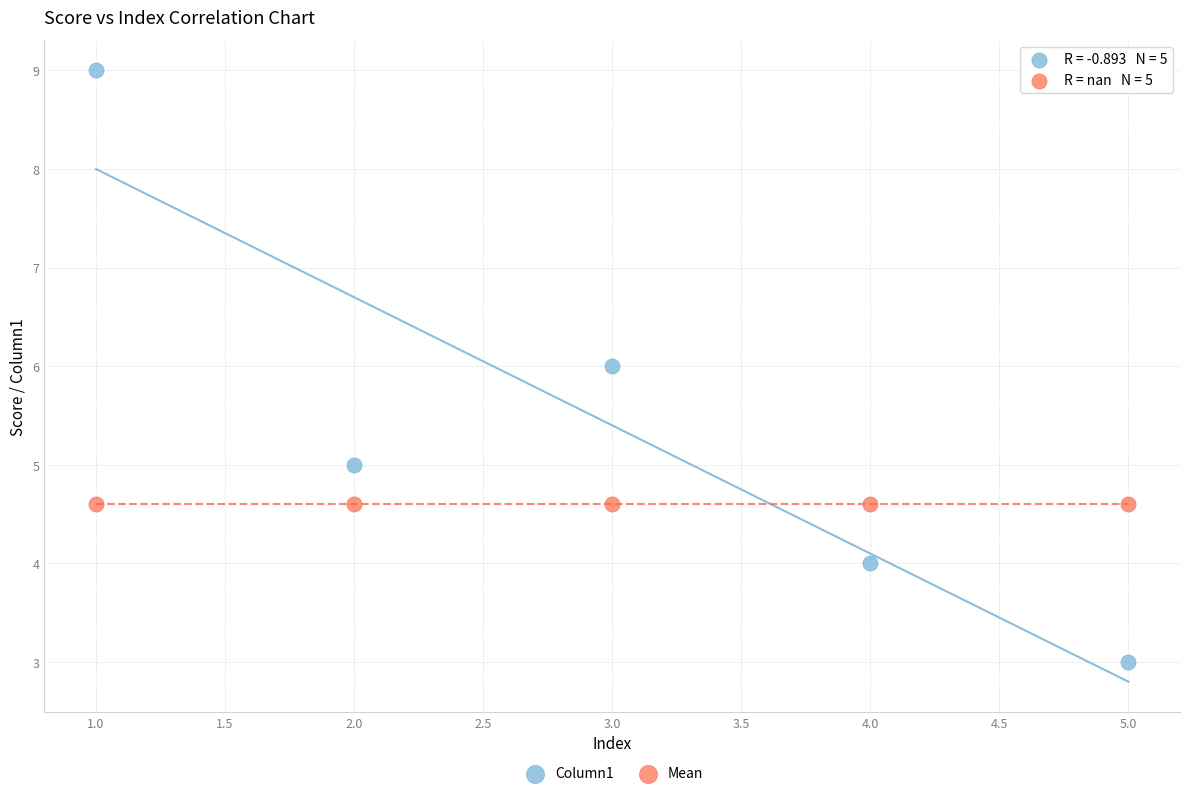

Which series reaches the maximum Y coordinate?

Column1